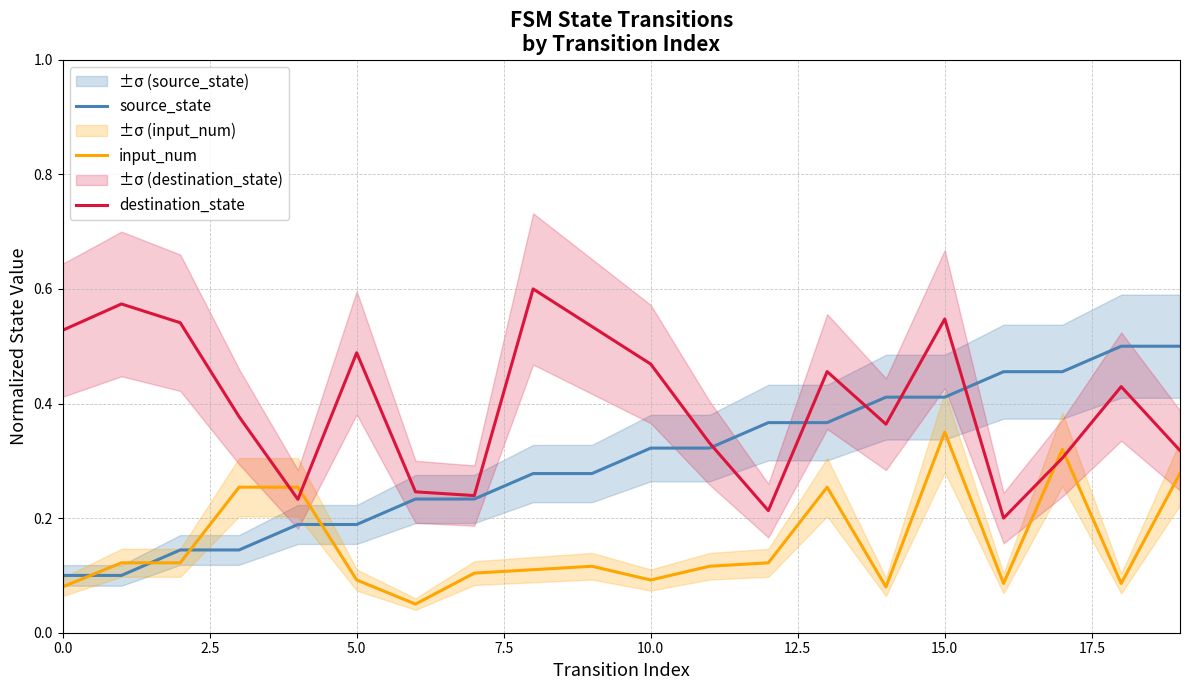

At which label does destination_state reach its minimum?

16